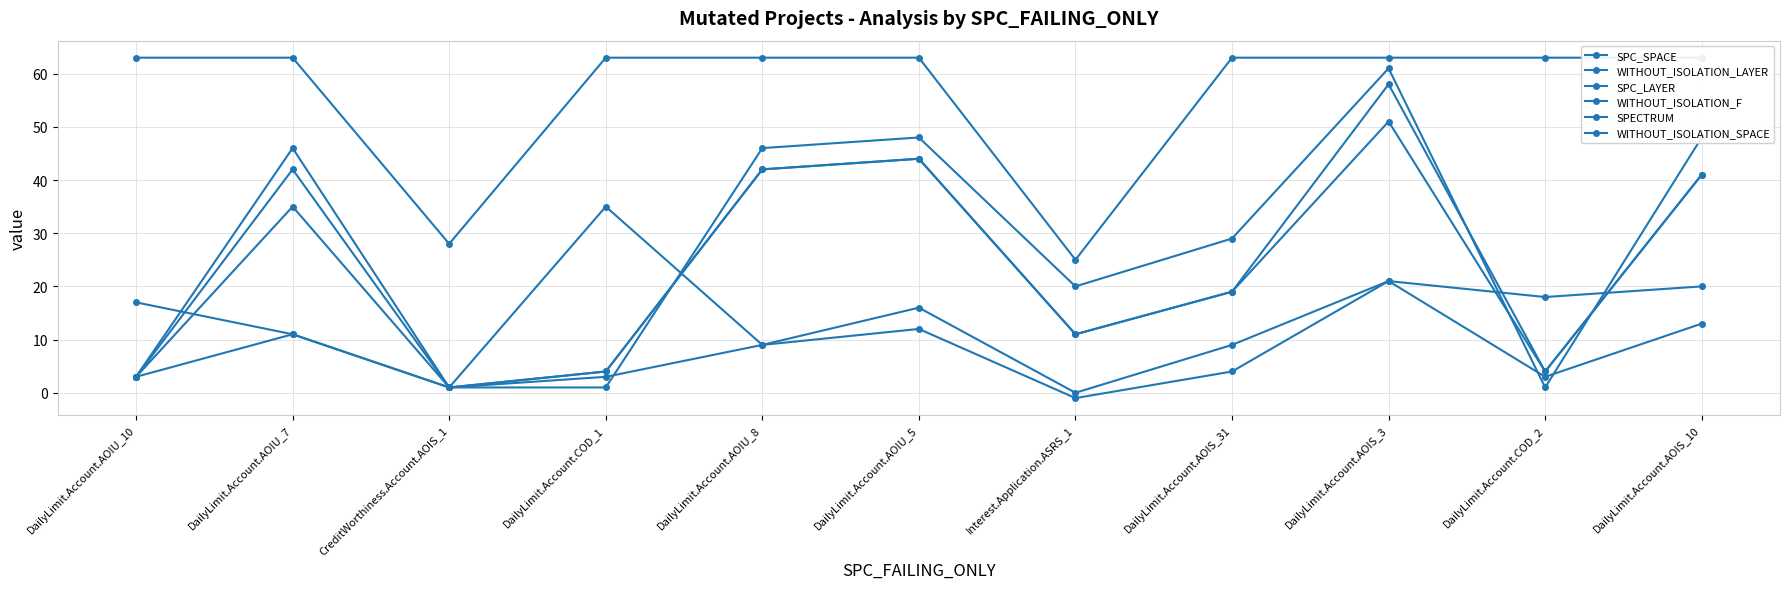

Is the value of WITHOUT_ISOLATION_F at DailyLimit.Account.AOIU_10 greater than the value of WITHOUT_ISOLATION_LAYER at DailyLimit.Account.COD_1?

No